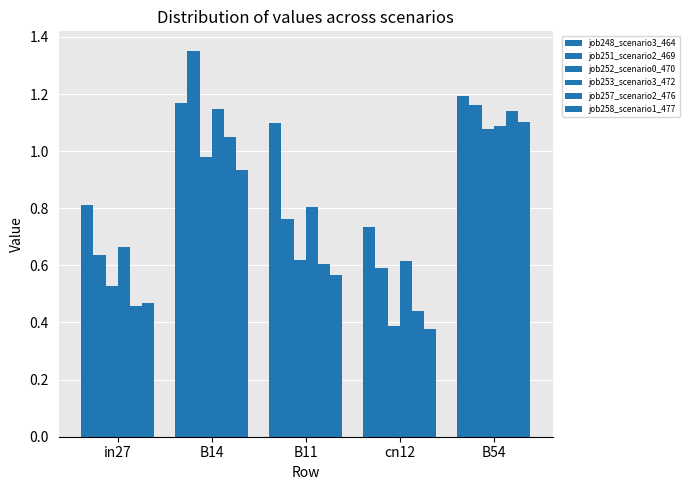

What is the label of the 4th bar from the right?

B14